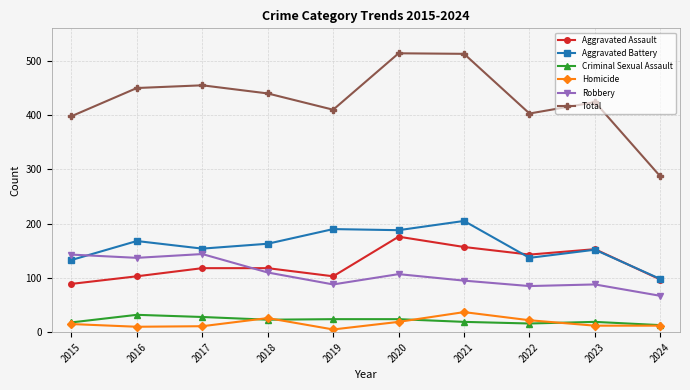

Is it true that Aggravated Assault equals 103 at 2016?

True